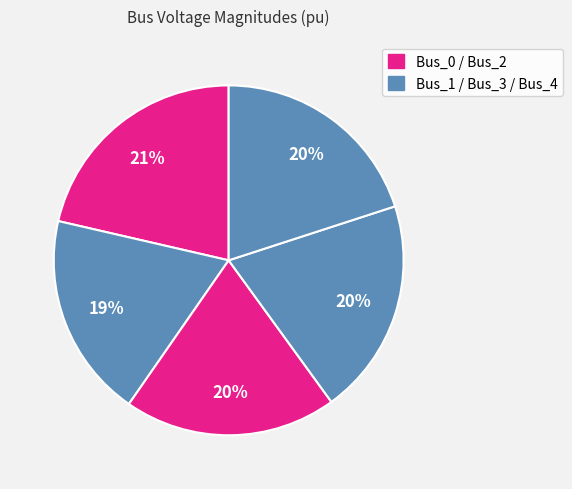

Is there a majority slice in this chart?

No